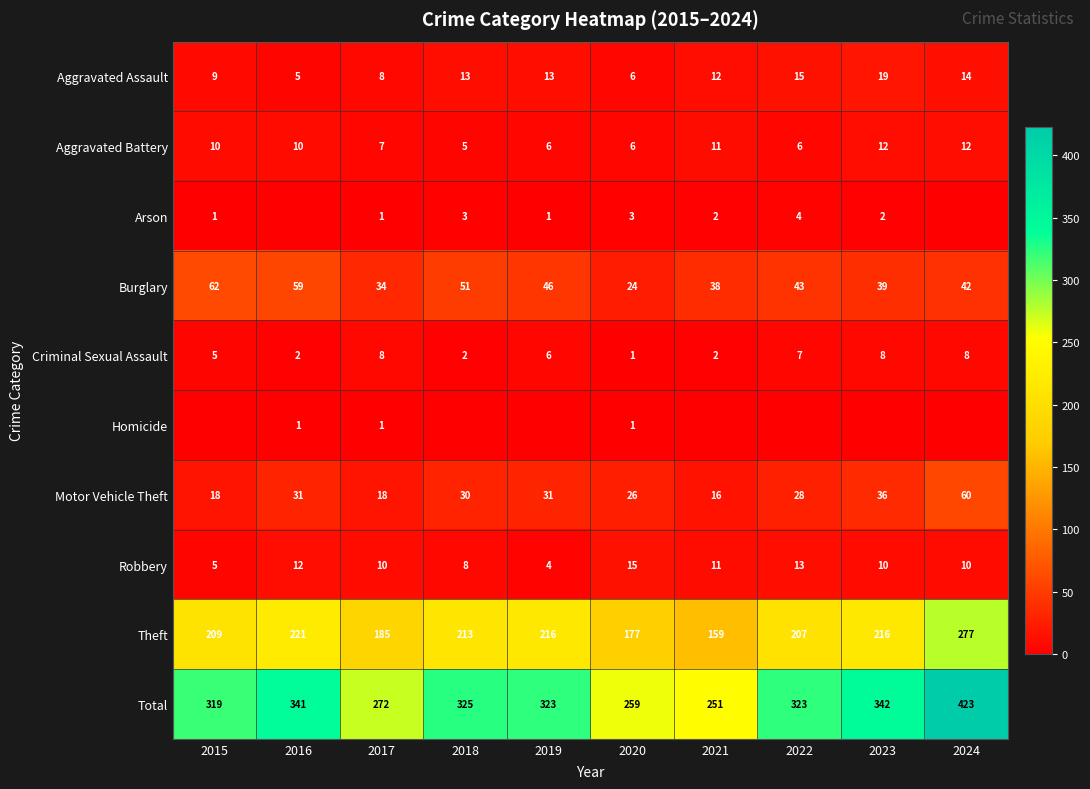

At how many categories does at least one series exceed 314?

7